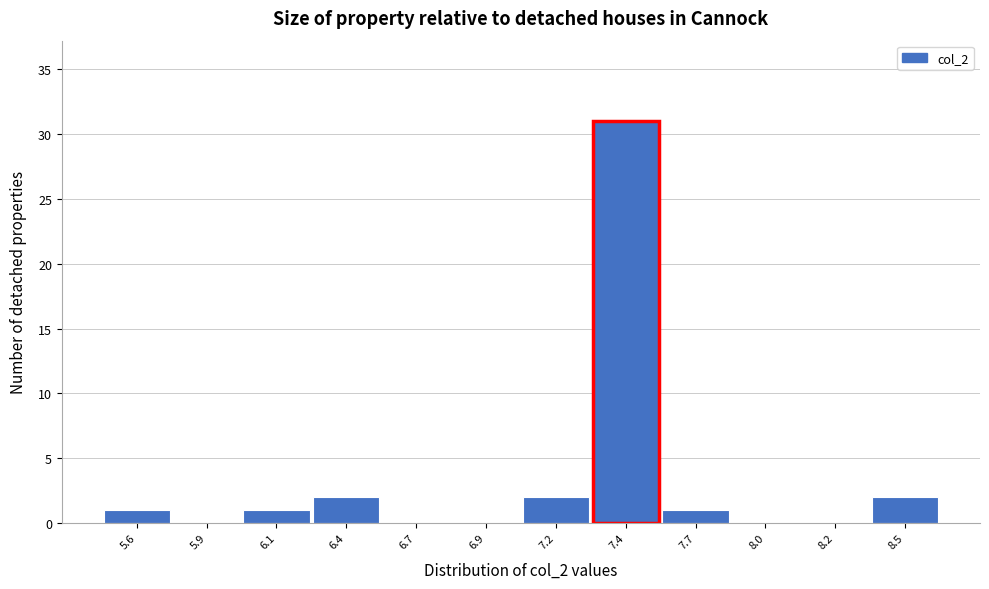

Reading left to right, what are all the values shown in this chart?

5.6=1	5.9=0	6.1=1	6.4=2	6.7=0	6.9=0	7.2=2	7.4=31	7.7=1	8.0=0	8.2=0	8.5=2